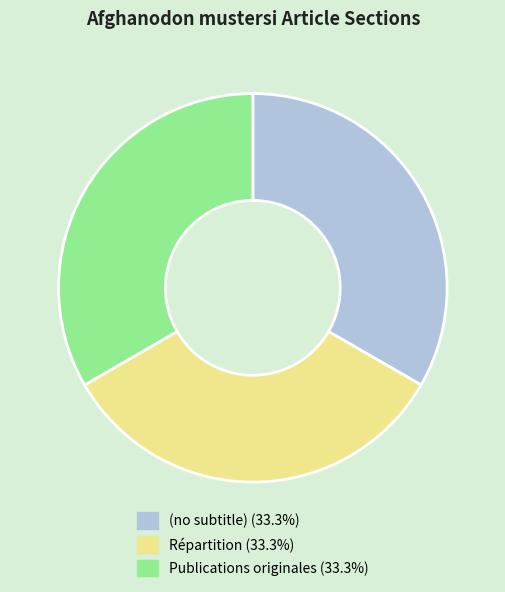

Is it true that Répartition is 39% of the pie?

False